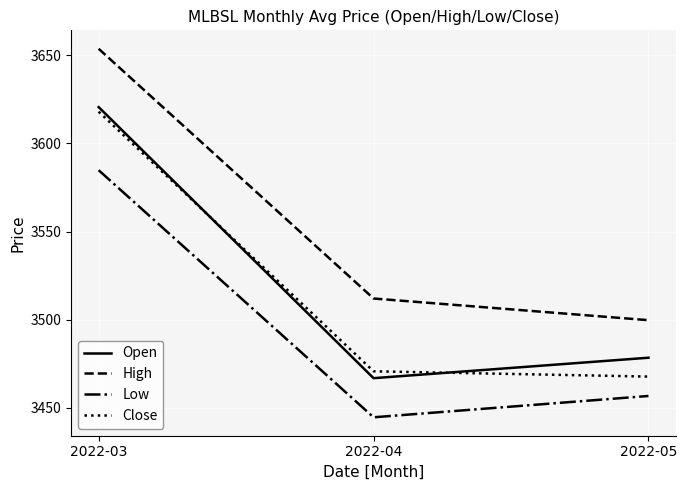

Is this an area chart (filled region under the line)?

No